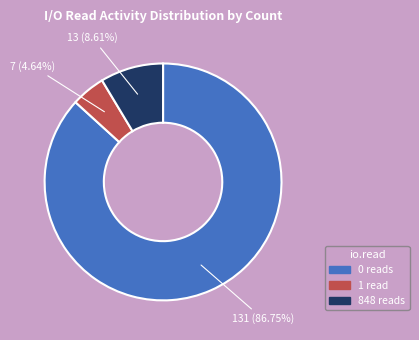

Is there any slice that represents more than half of the pie?

Yes